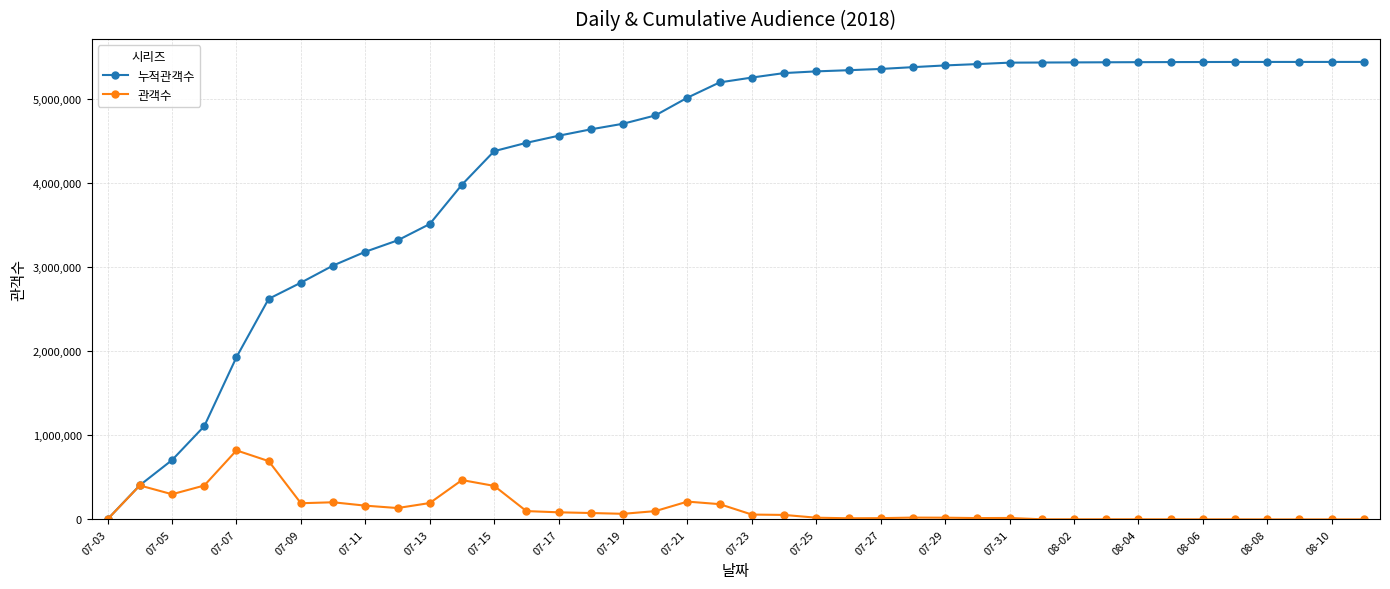

Which series has the largest total across all categories?

누적관객수